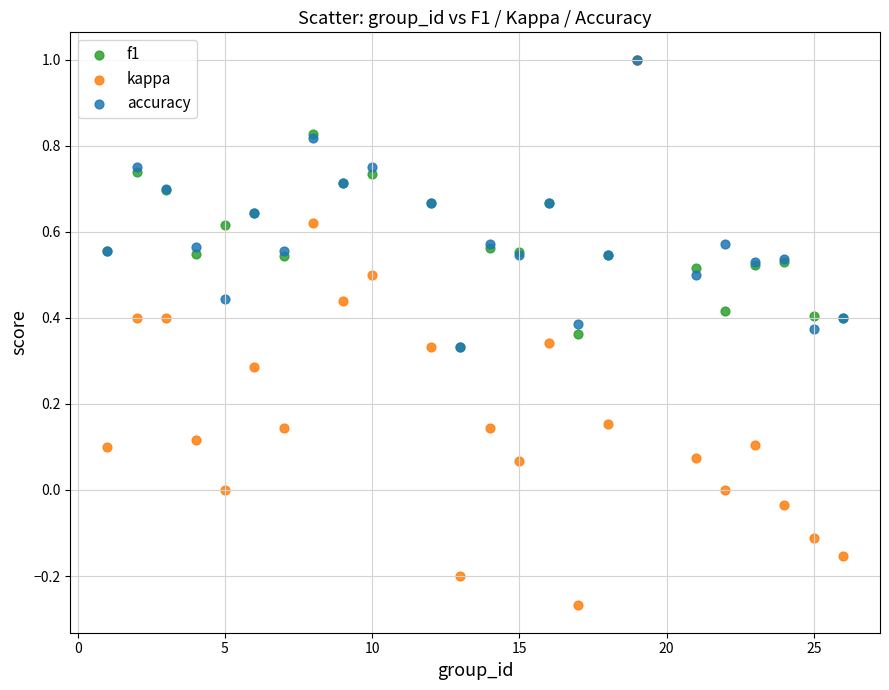

What are all the series names shown in the legend?

f1, kappa, accuracy